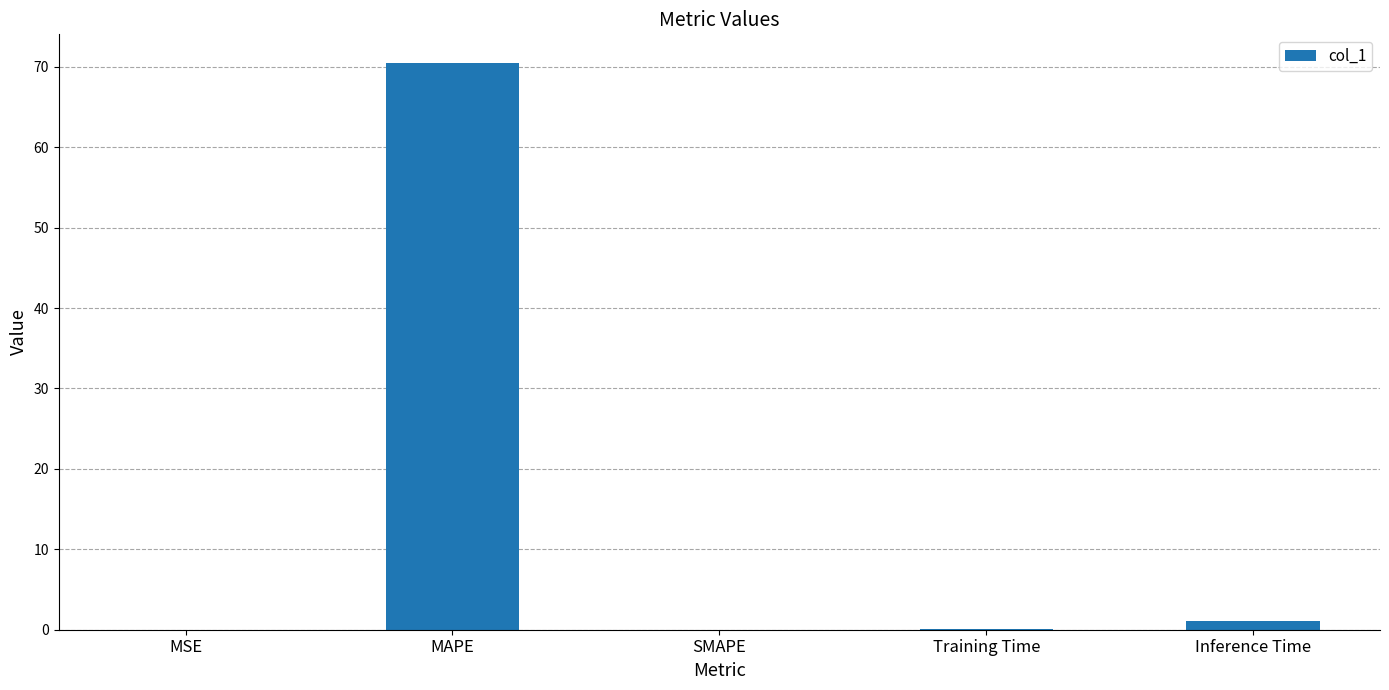

Is it true that the value at SMAPE is 0.0?

True